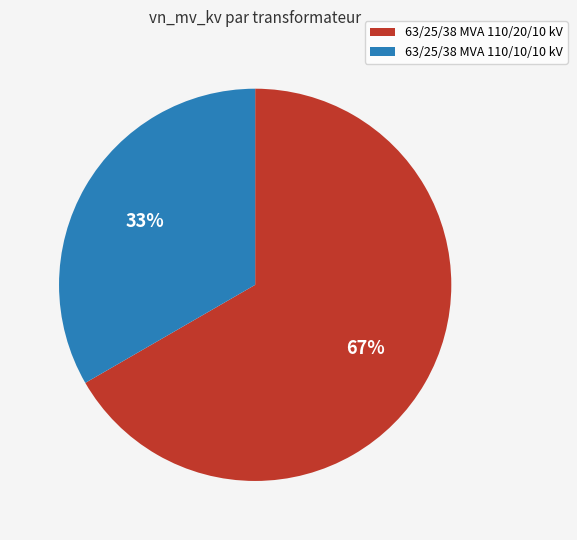

How many segments does this pie chart have?

2